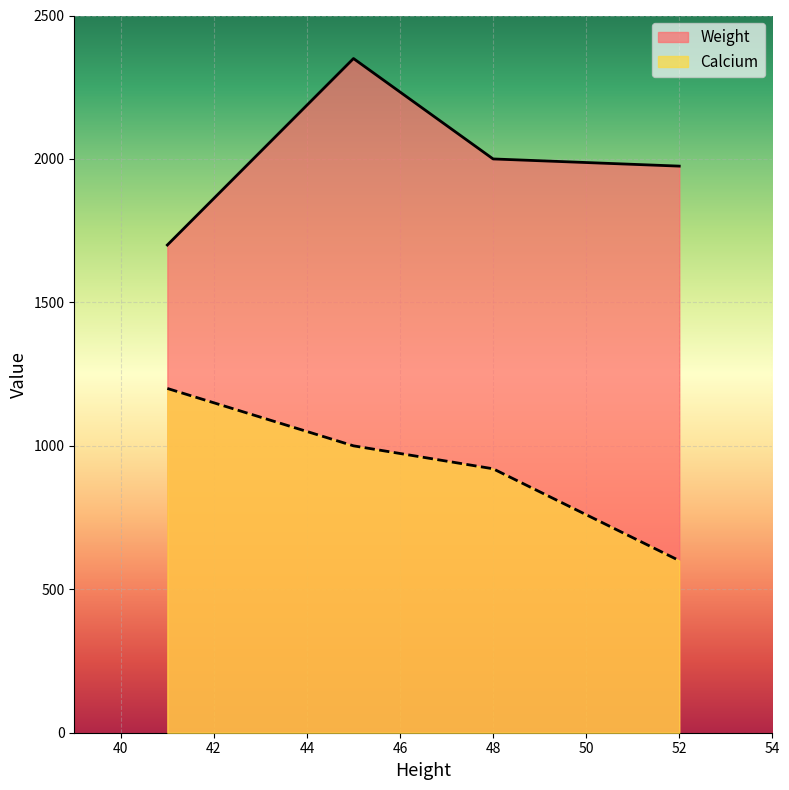

What is the difference between the maximum and minimum values in the Calcium series?

600